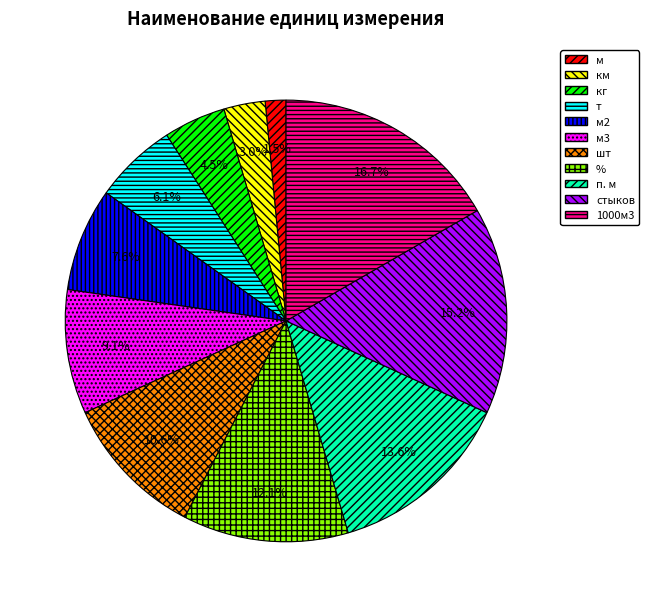

To the nearest percent, what percentage of the pie is п. м?

14%